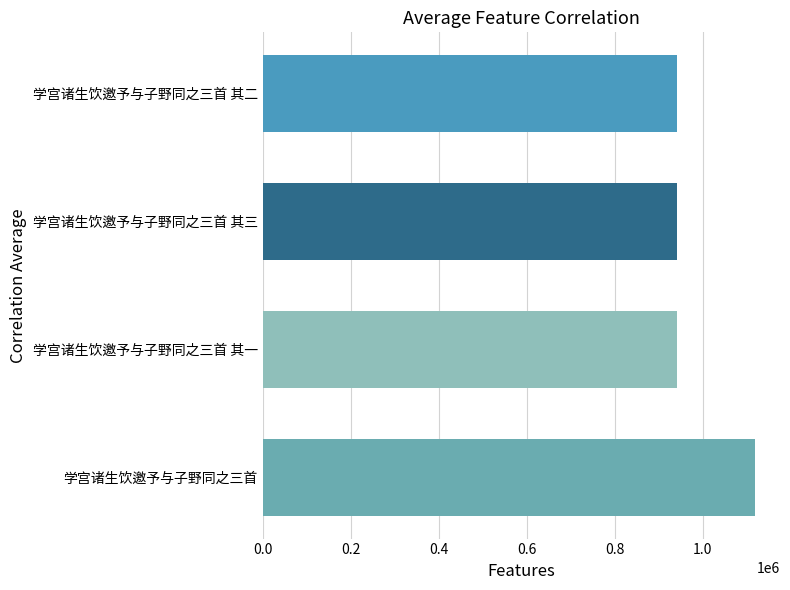

Does the chart contain stacked bars?

No